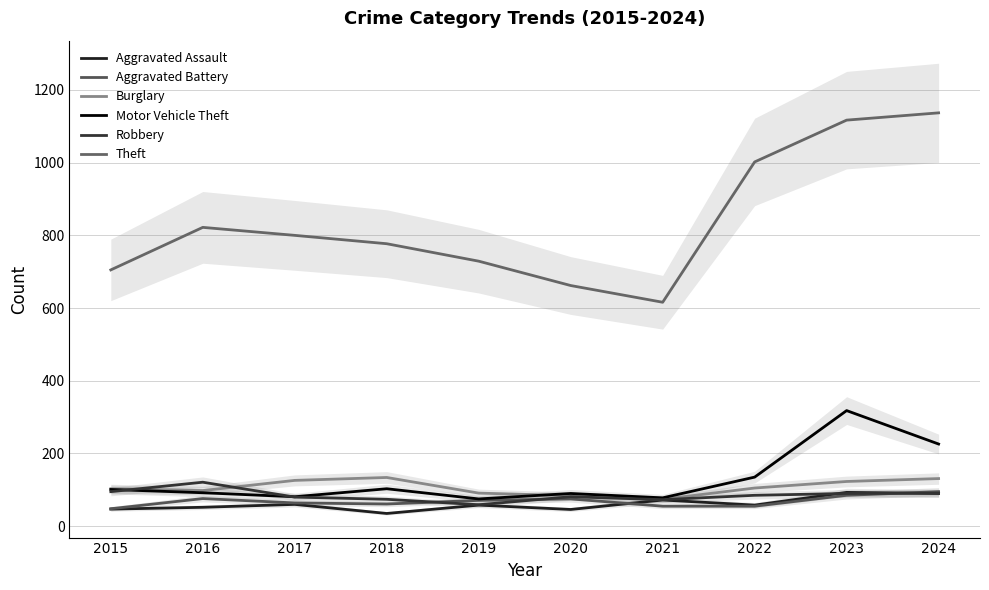

True or false: Aggravated Battery has more than 0 points higher than both neighbors.

True